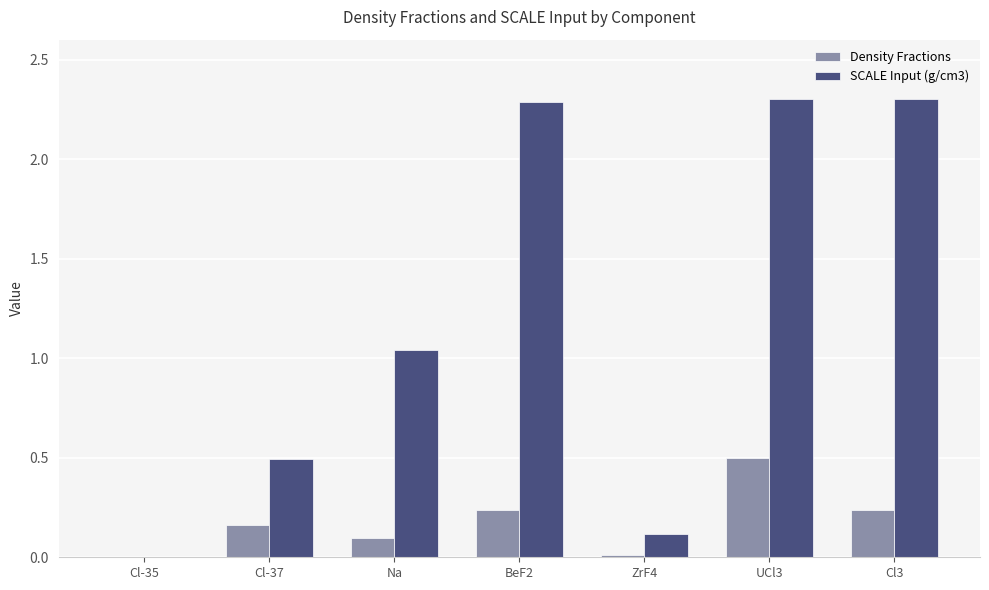

How many series are shown in this chart?

2